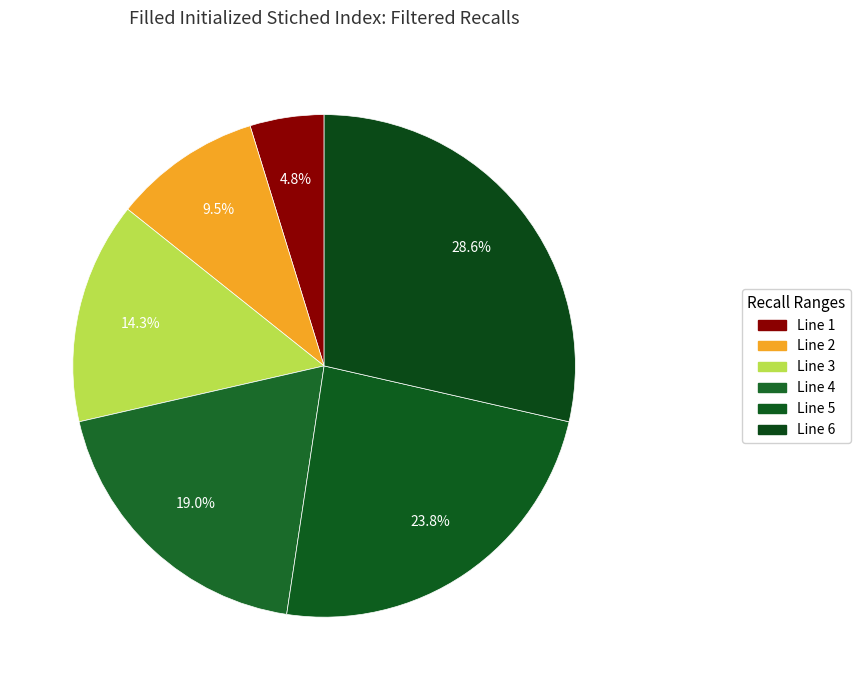

To the nearest percent, what portion does Line 1 represent?

5%